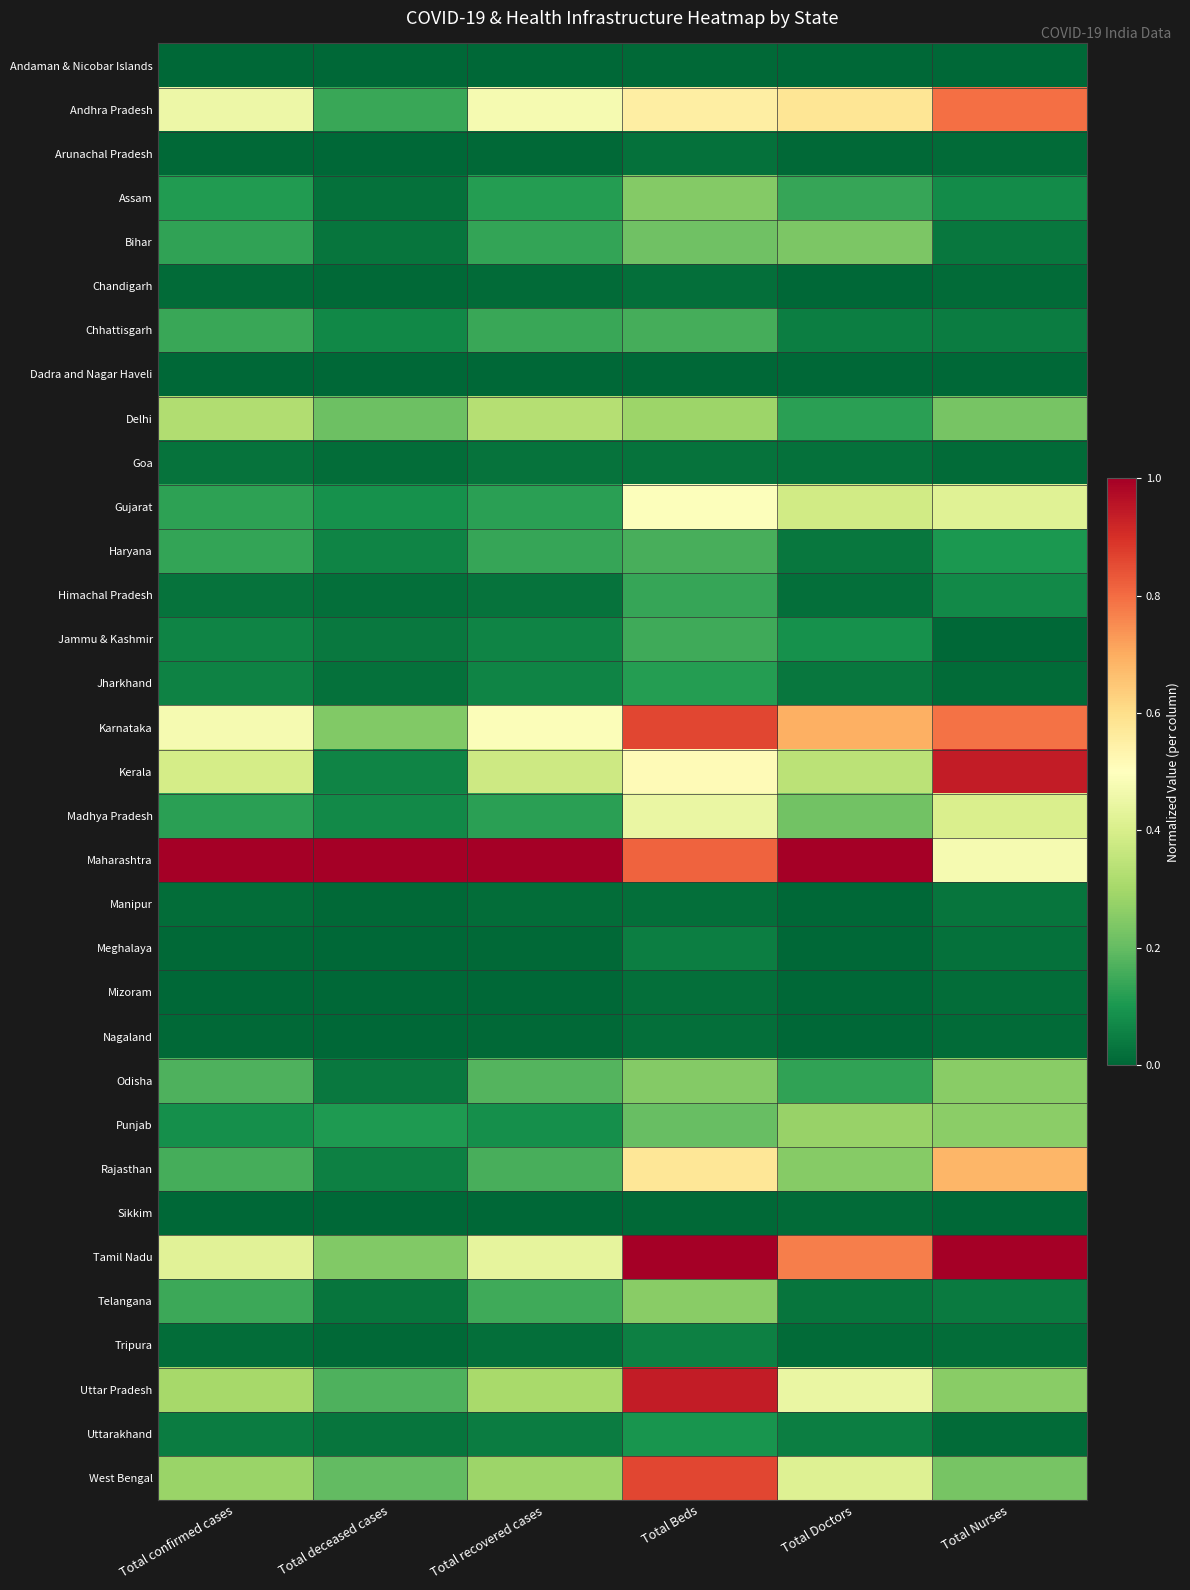

What is the difference between the highest and lowest values at Total confirmed cases?

1.0